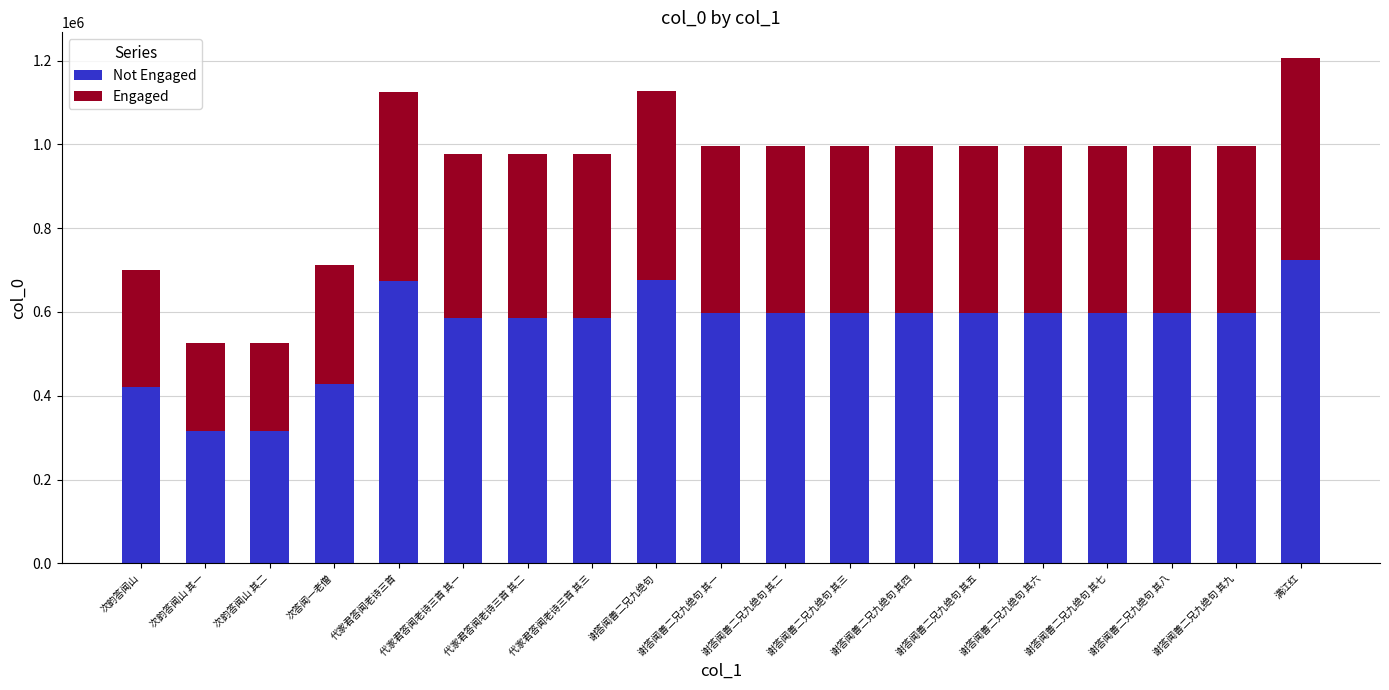

What is the total value across all series at 谢答闻善二兄九绝句 其五?

995833